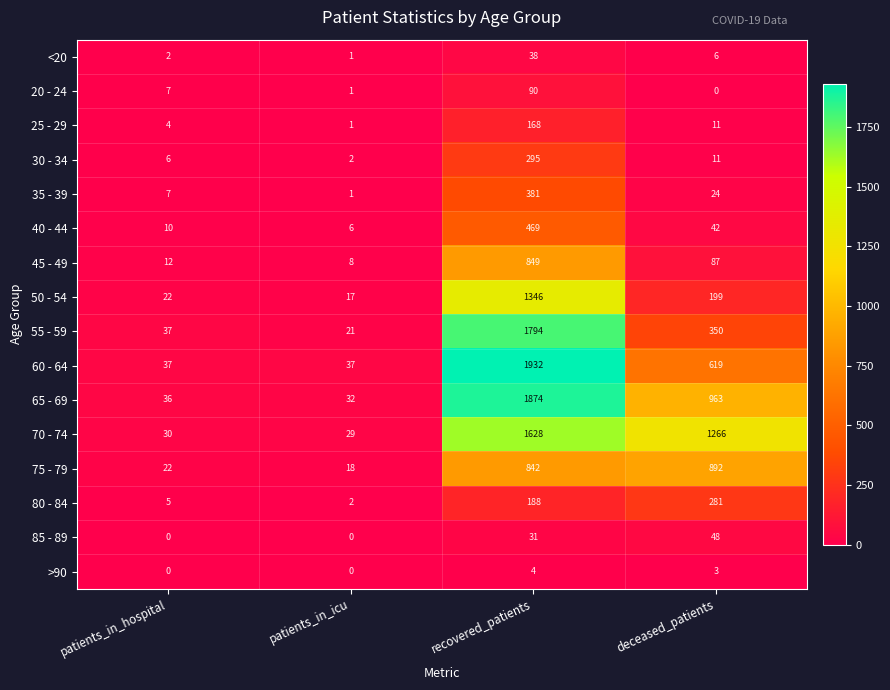

What is the greatest value displayed?

1932